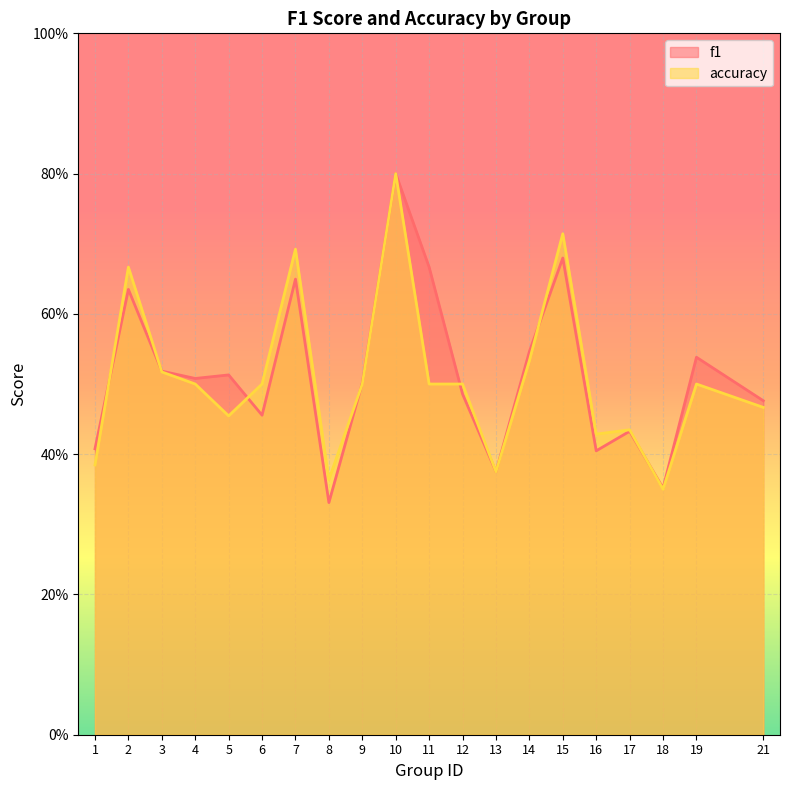

True or false: f1 and accuracy cross at least once.

True